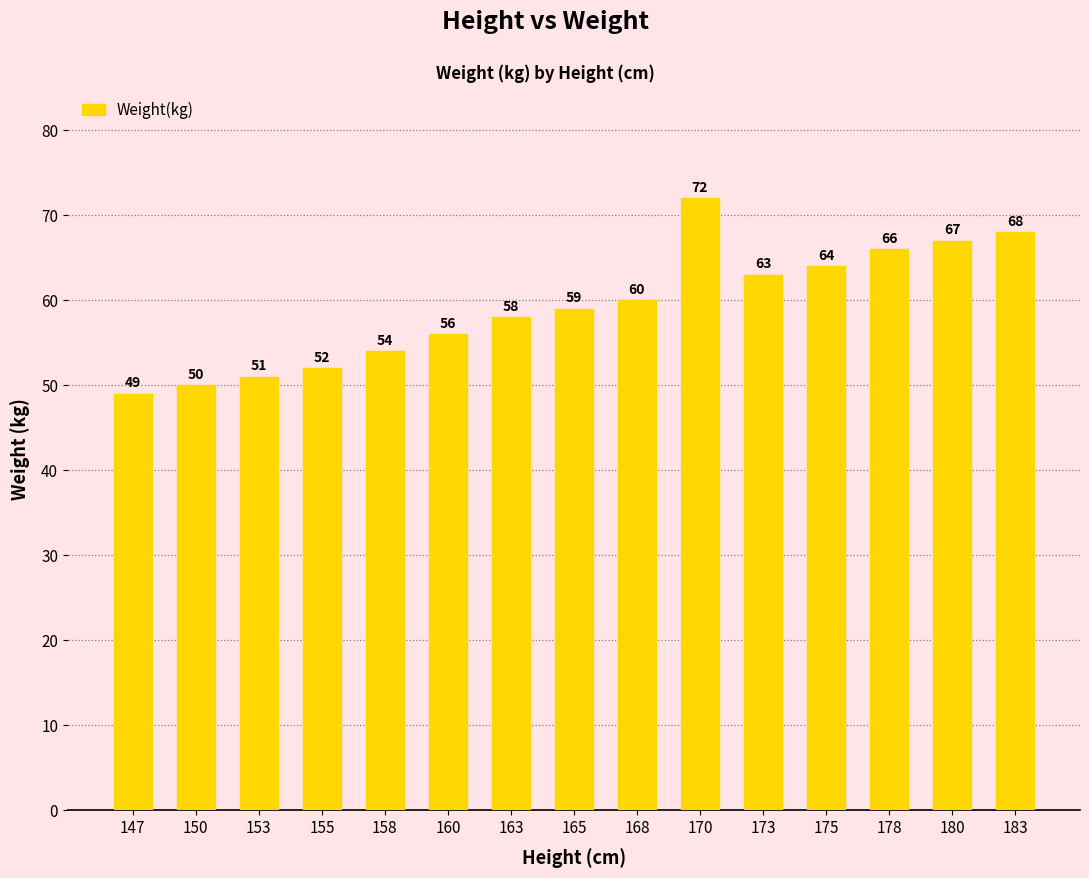

How many bars are there in total?

15